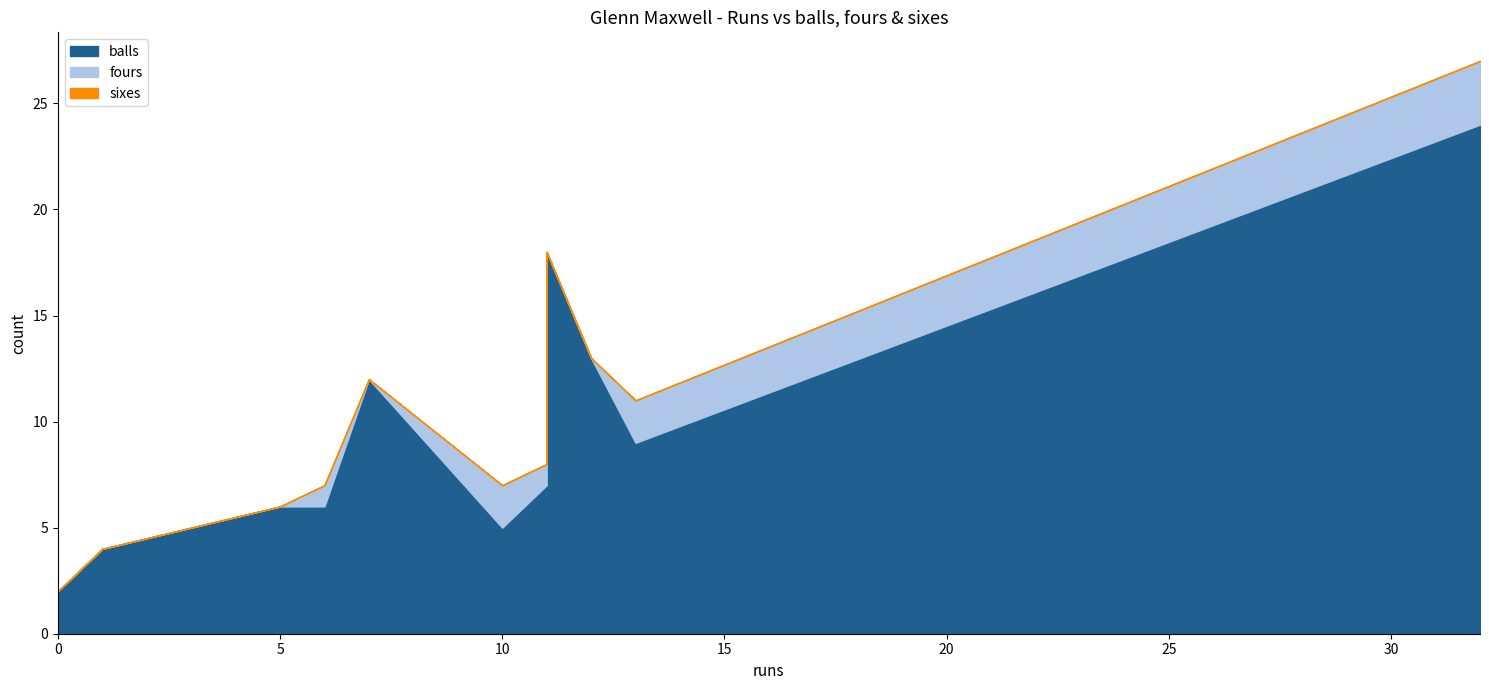

Which series has the widest spread of values?

balls